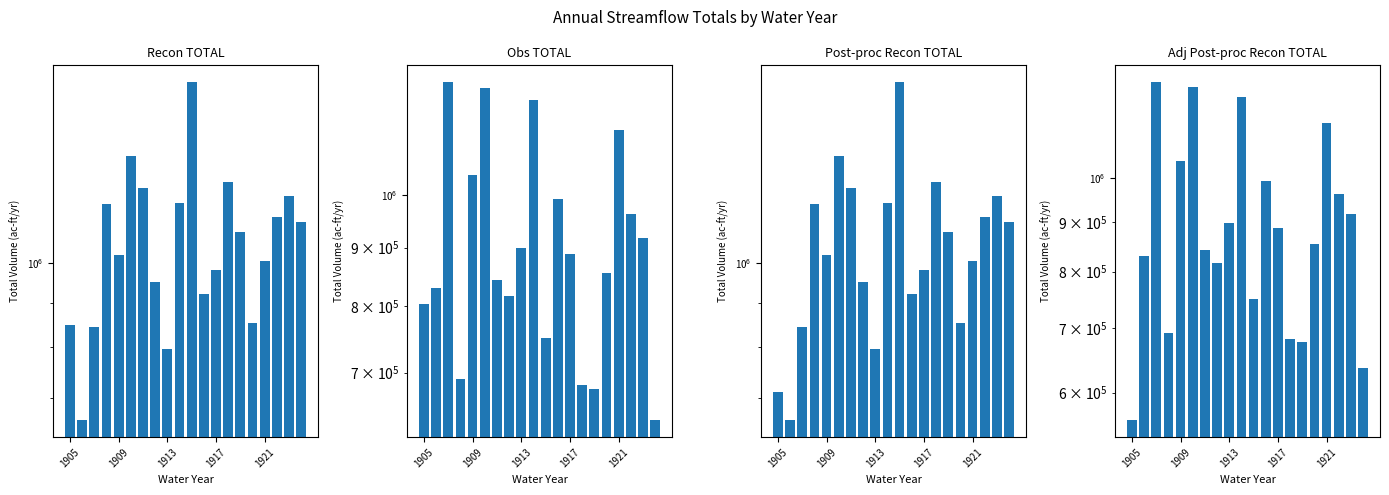

What is the total value across all series at 17?

4183153.1